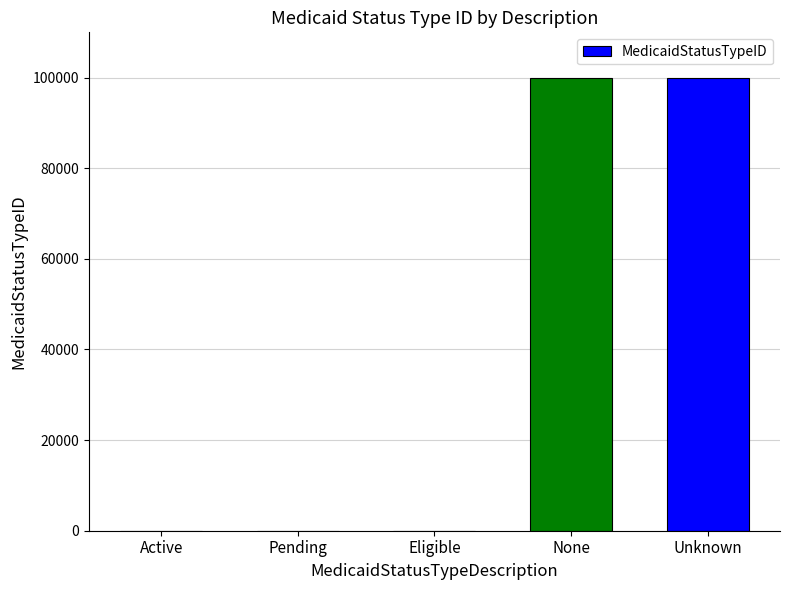

What is the sum of all values?

200003